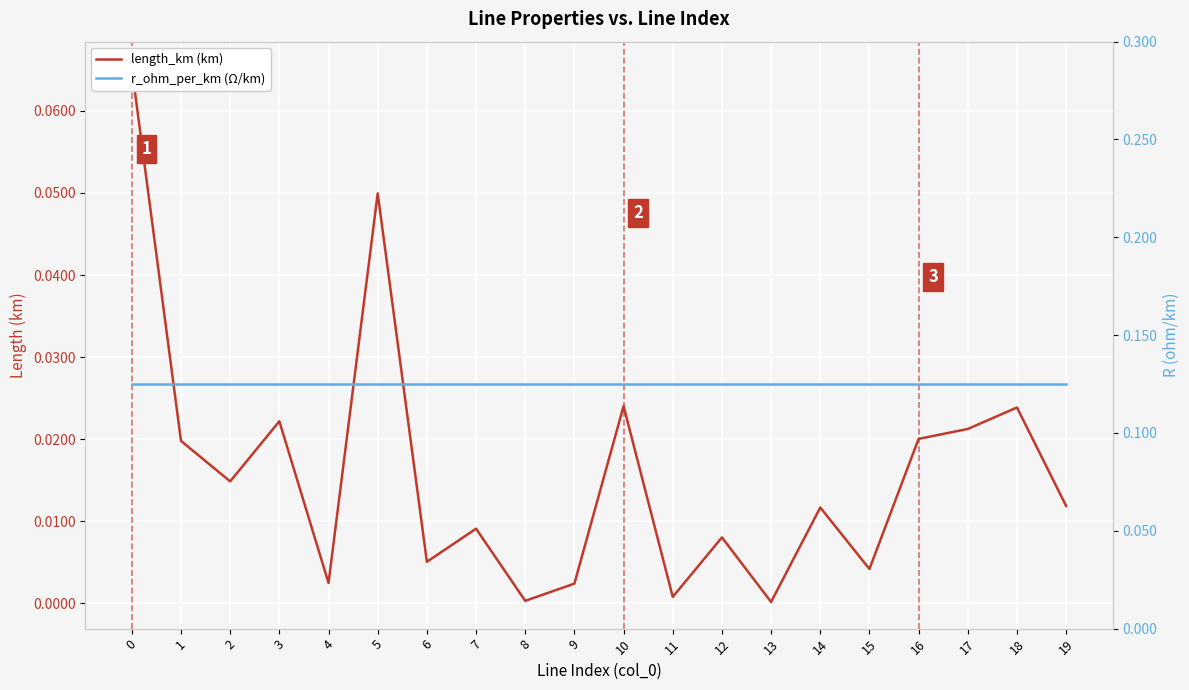

Reading left to right, what are all the values shown in this chart?

length_km (km): 0.1	0.0	0.0	0.0	0.0	0.0	0.0	0.0	0.0	0.0	0.0	0.0	0.0	0.0	0.0	0.0	0.0	0.0	0.0	0.0
r_ohm_per_km (Ω/km): 0.1	0.1	0.1	0.1	0.1	0.1	0.1	0.1	0.1	0.1	0.1	0.1	0.1	0.1	0.1	0.1	0.1	0.1	0.1	0.1